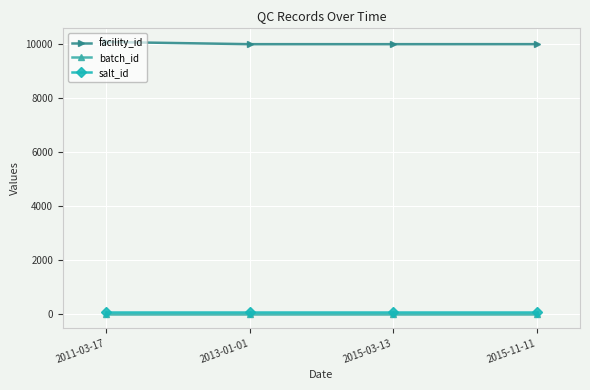

What is the minimum value for facility_id?

10001